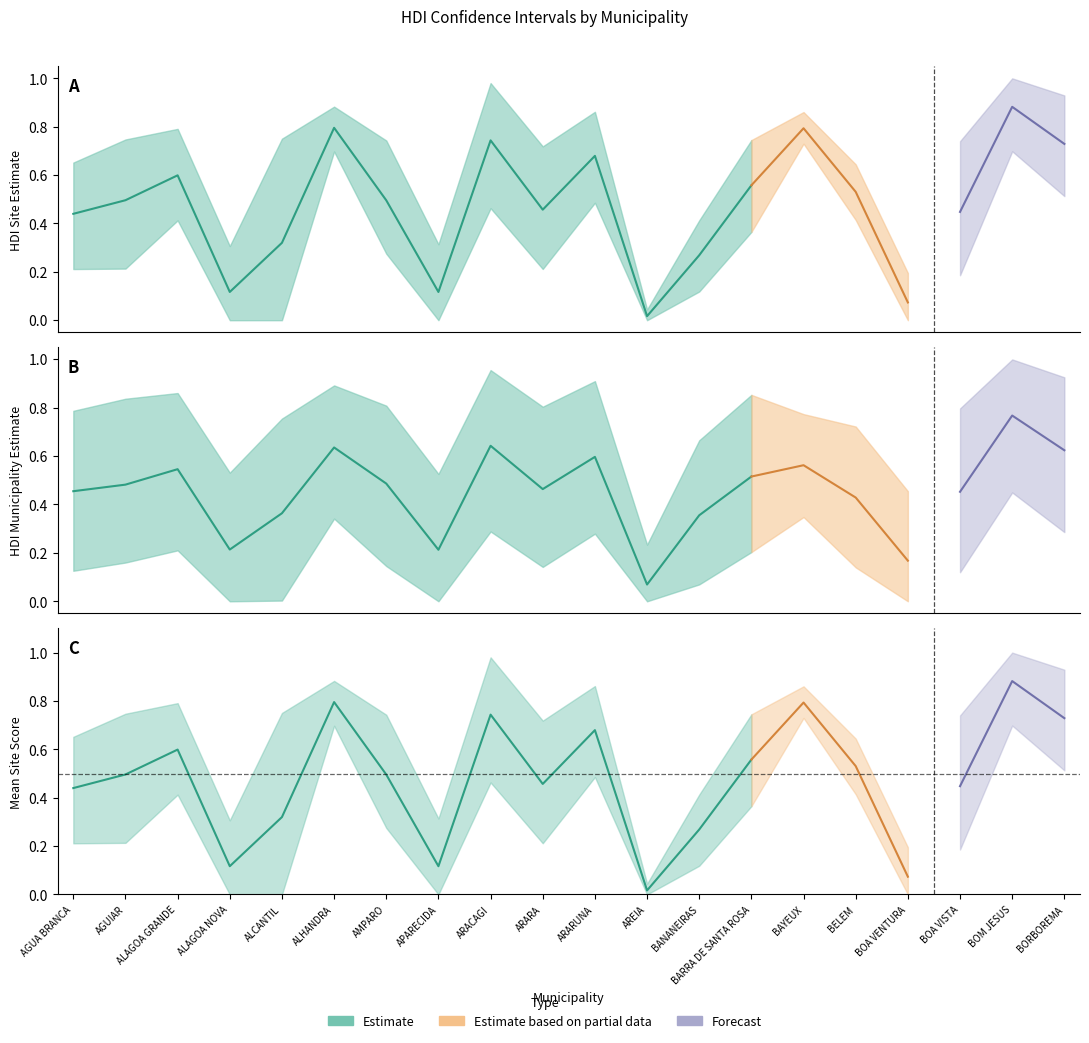

What is the highest value of the mean_municipio series?

0.8